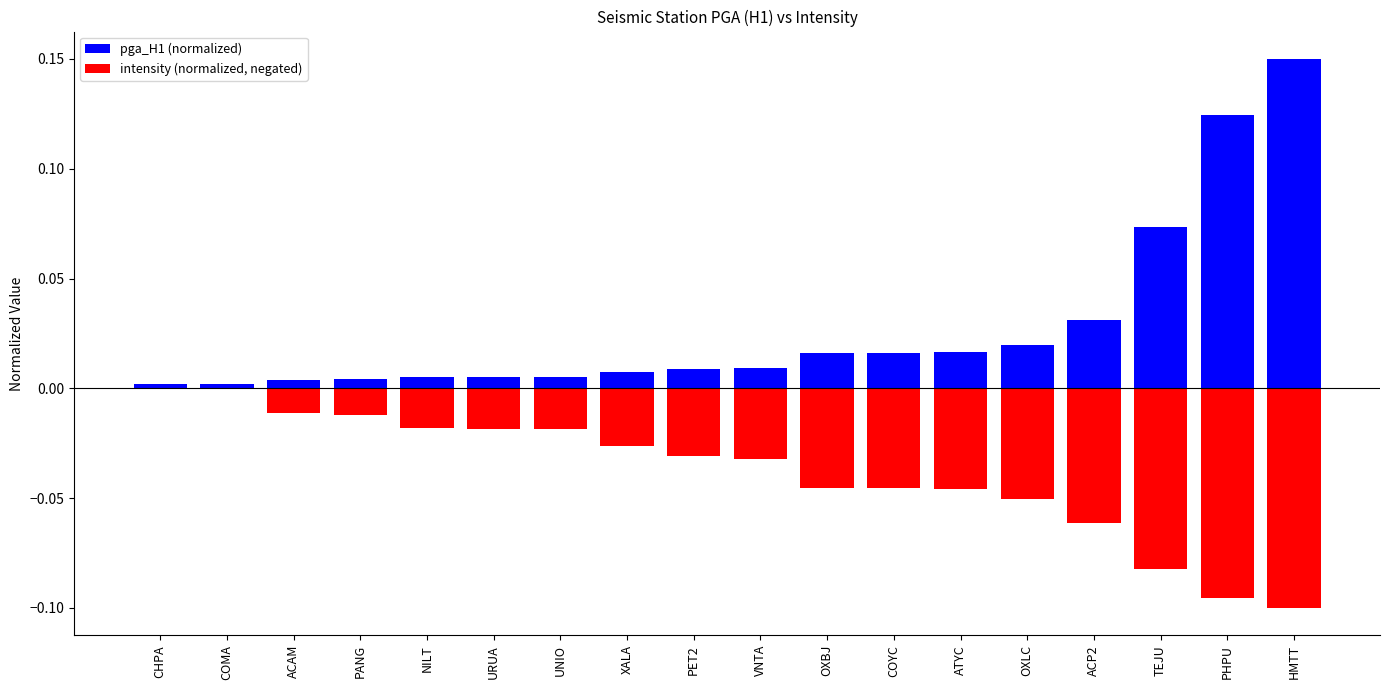

Which has a higher value, HMTT or PET2?

HMTT